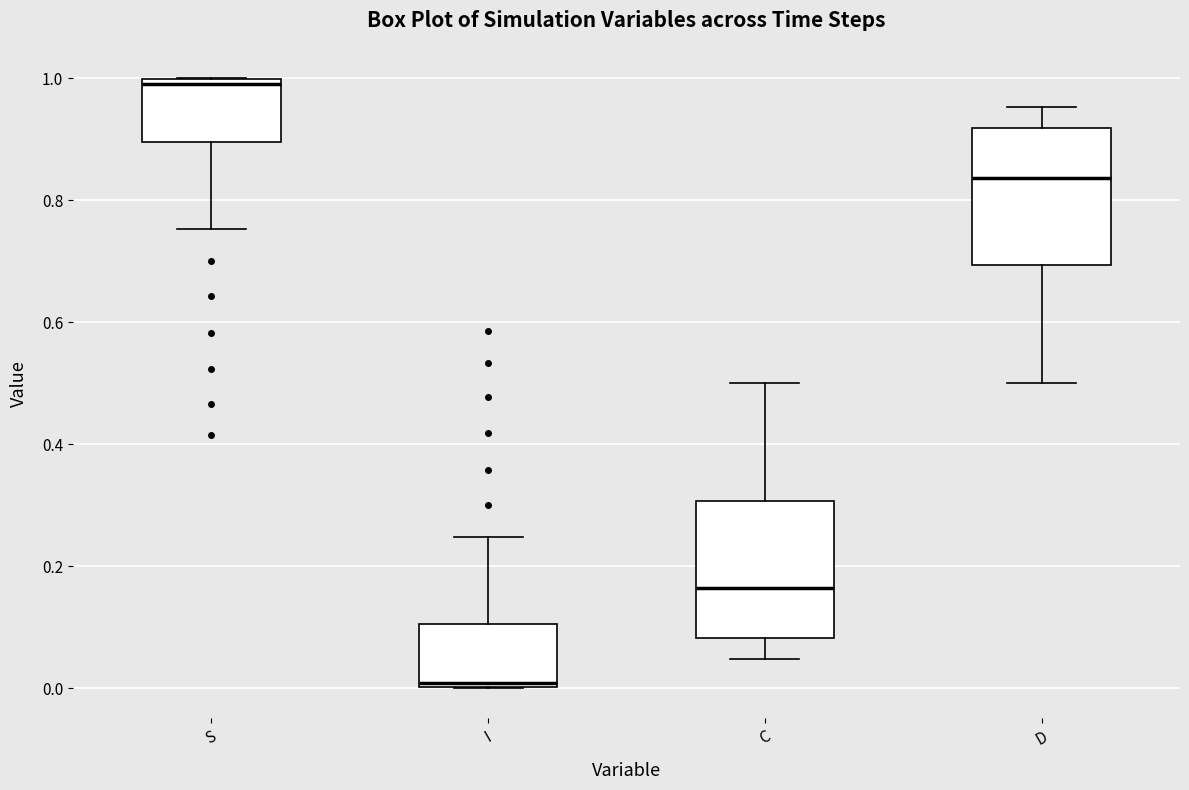

Where is the upper edge of the box for I on the y-axis? The values are not printed on the chart, so give them approximately, as read against the axis.

0.10